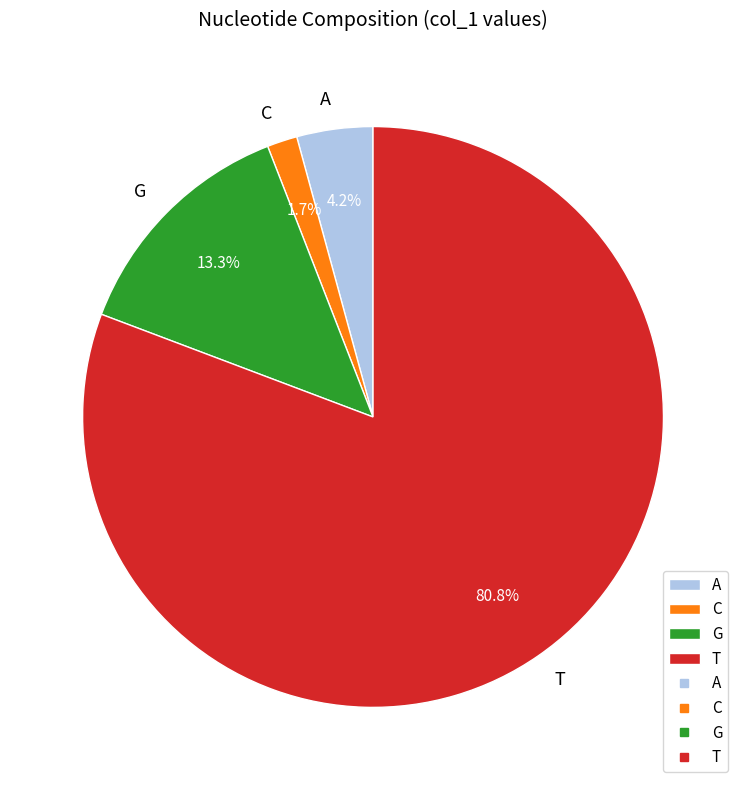

Approximately how many times larger is the value at C compared to A?

0.4